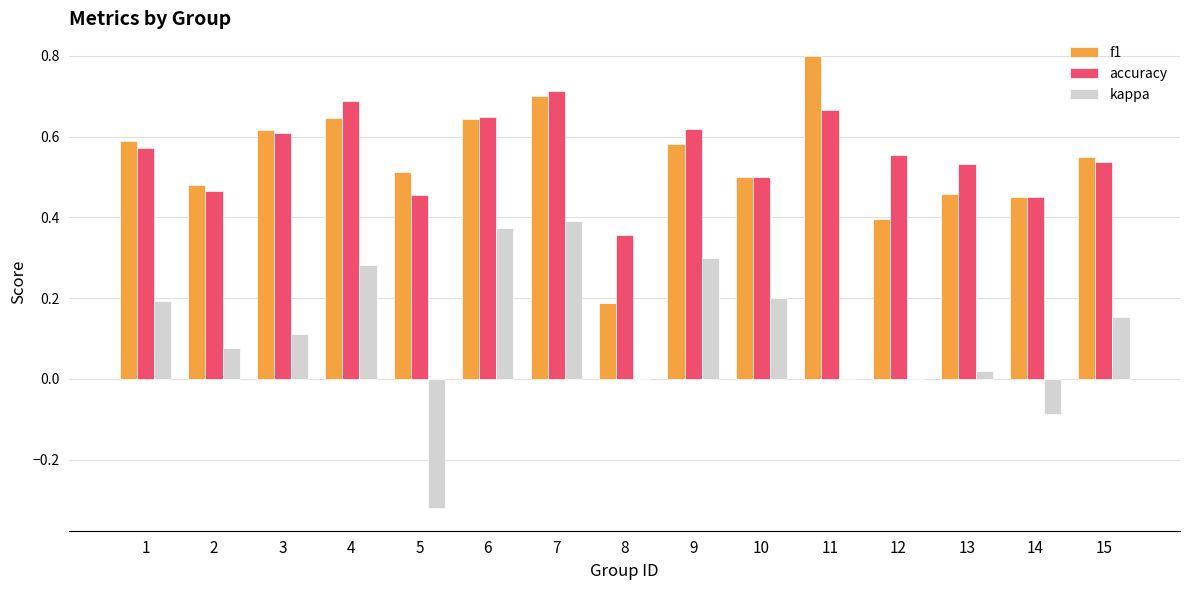

What is the total value across all series at 1?

1.4